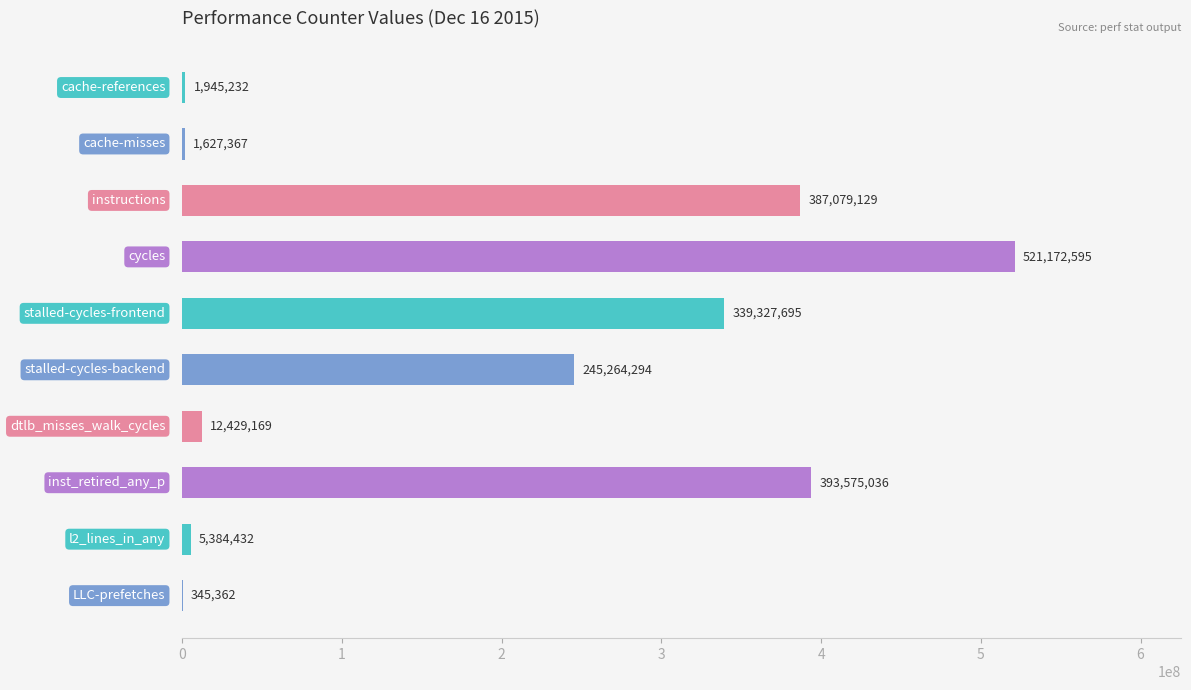

What is the sum of all values?

1908150311